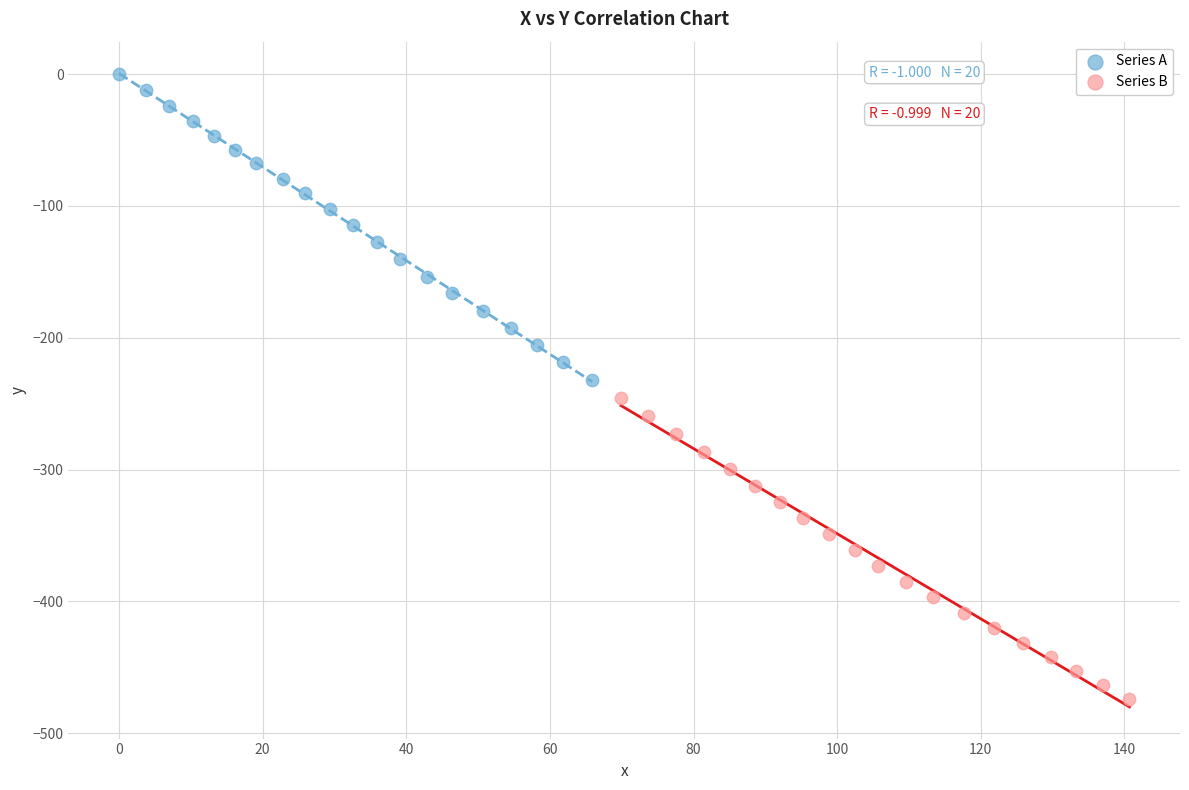

Which series reaches the maximum Y coordinate?

Series A